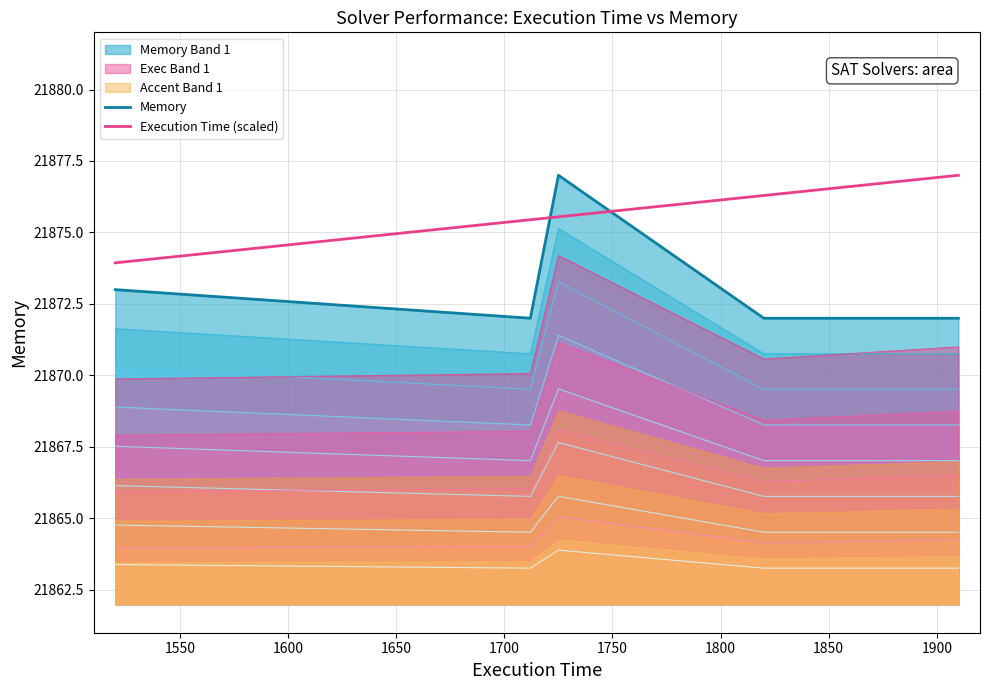

Rank the series by their maximum value, from highest to lowest.

Memory, Execution Time (scaled)